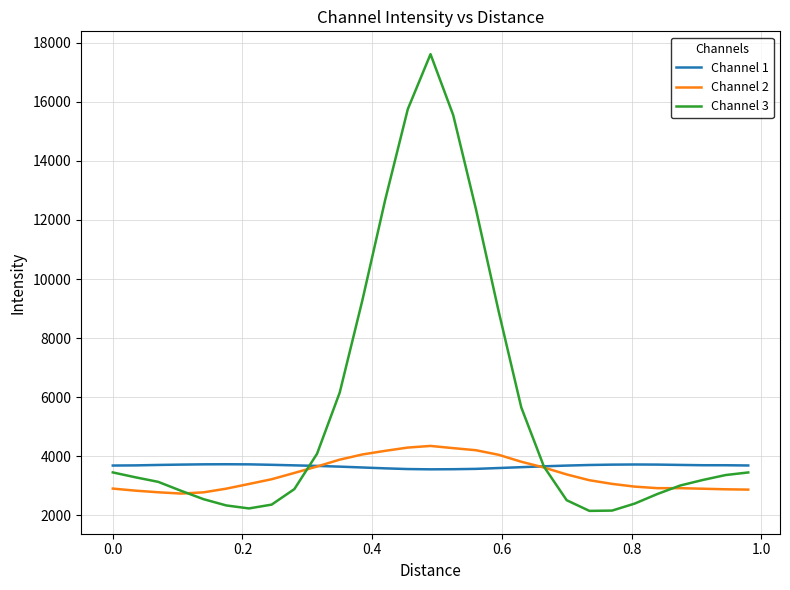

Which series has the largest total across all categories?

Channel 3